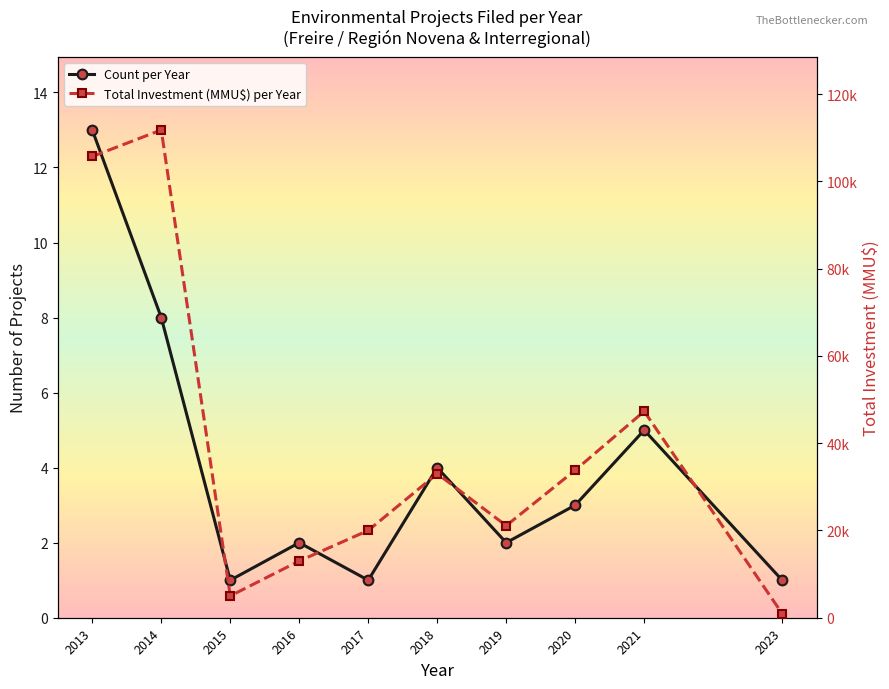

What is the maximum value shown in the chart?

111770